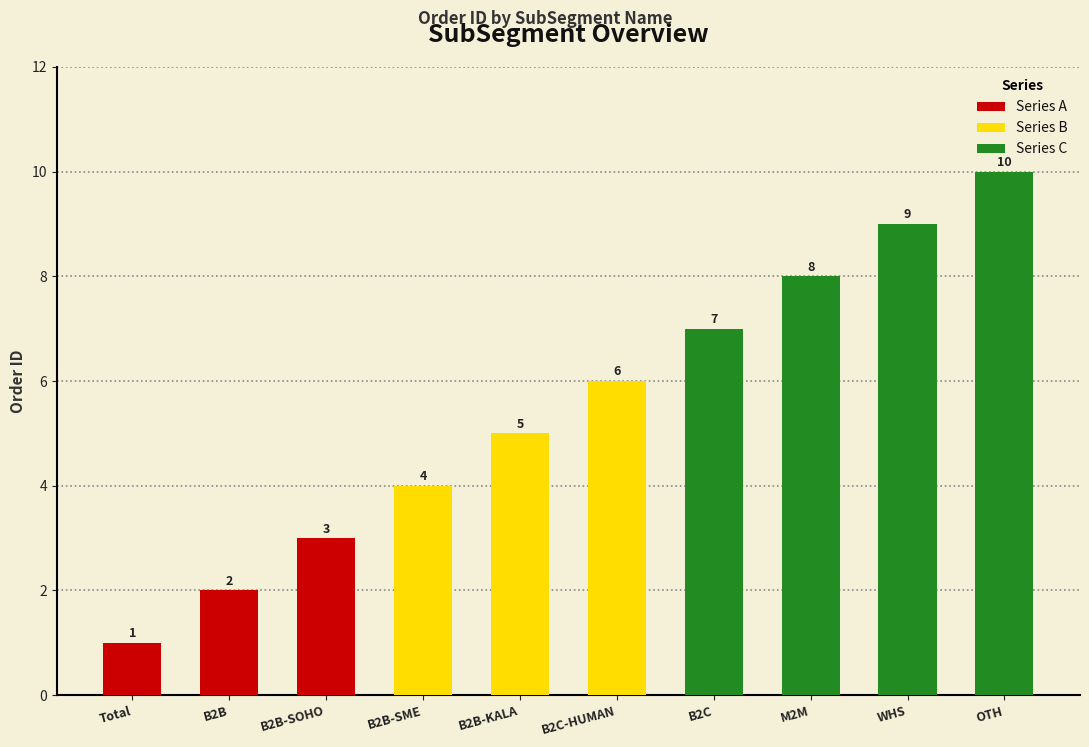

Which has a higher value, Other or Wholesale?

Other